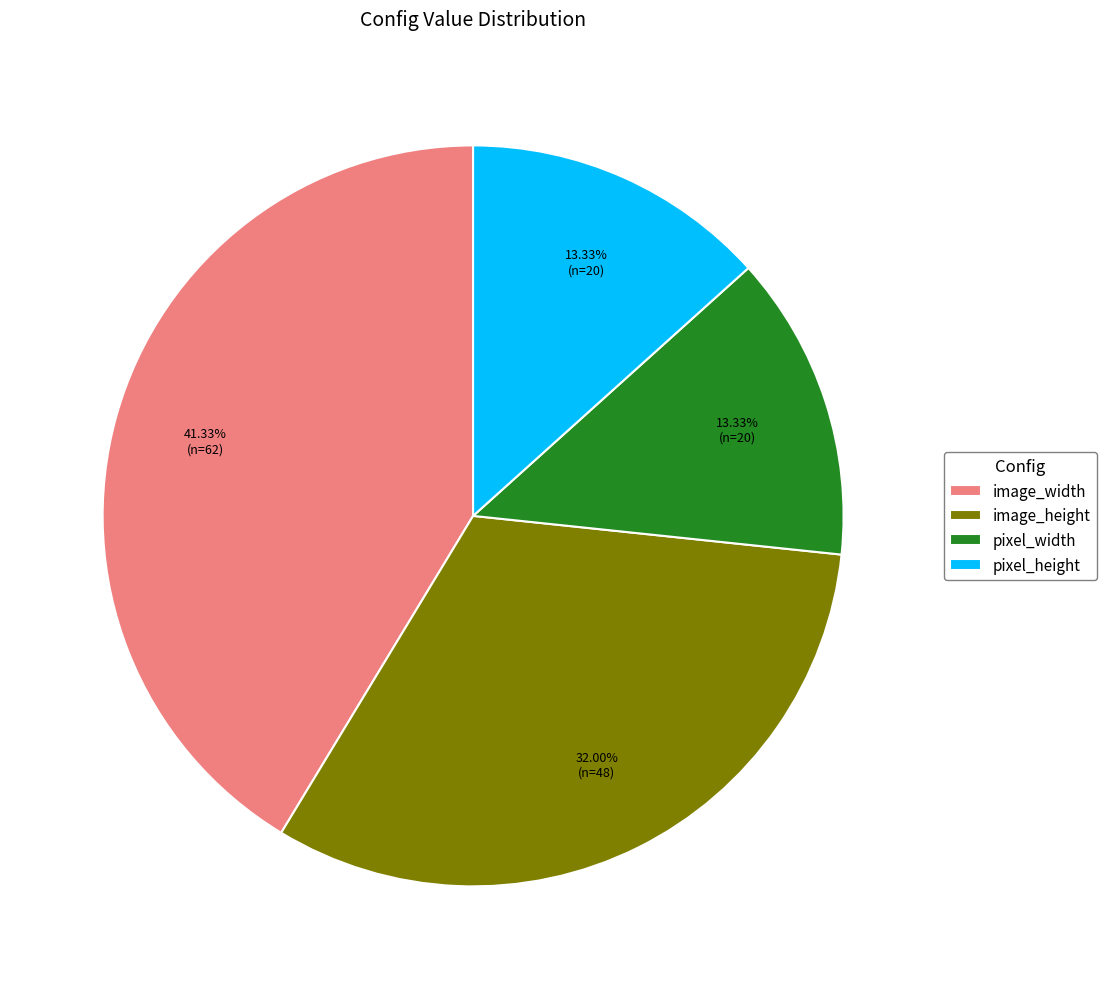

To the nearest percent, what is the average slice percentage?

25%